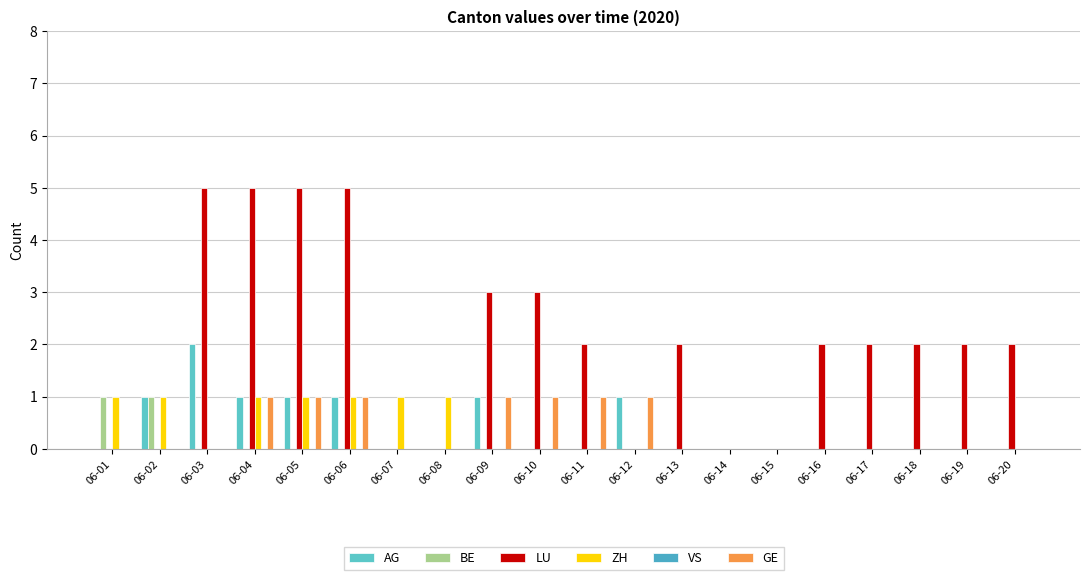

At how many categories does at least one series exceed 3?

4